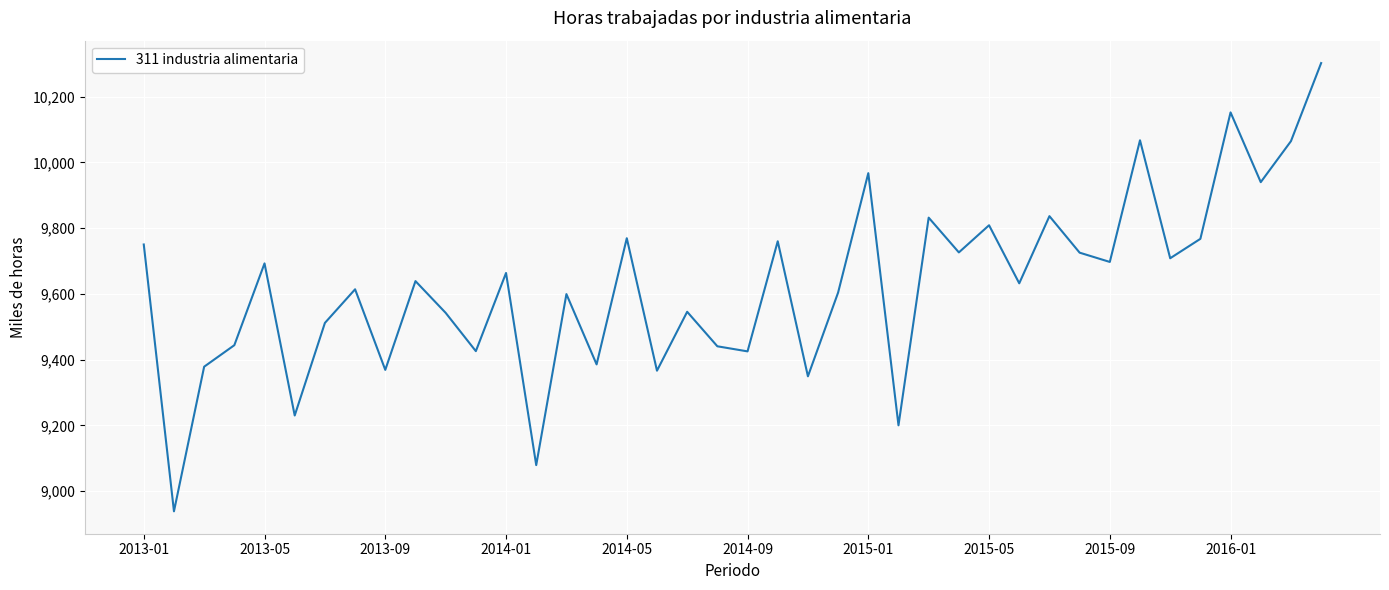

What is the greatest value displayed?

10302.4